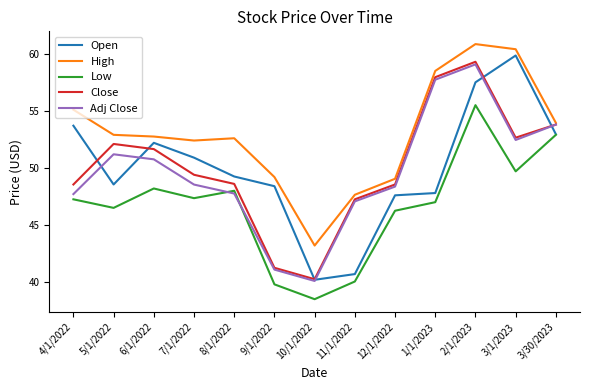

What is the difference between the maximum and minimum values in the High series?

17.6